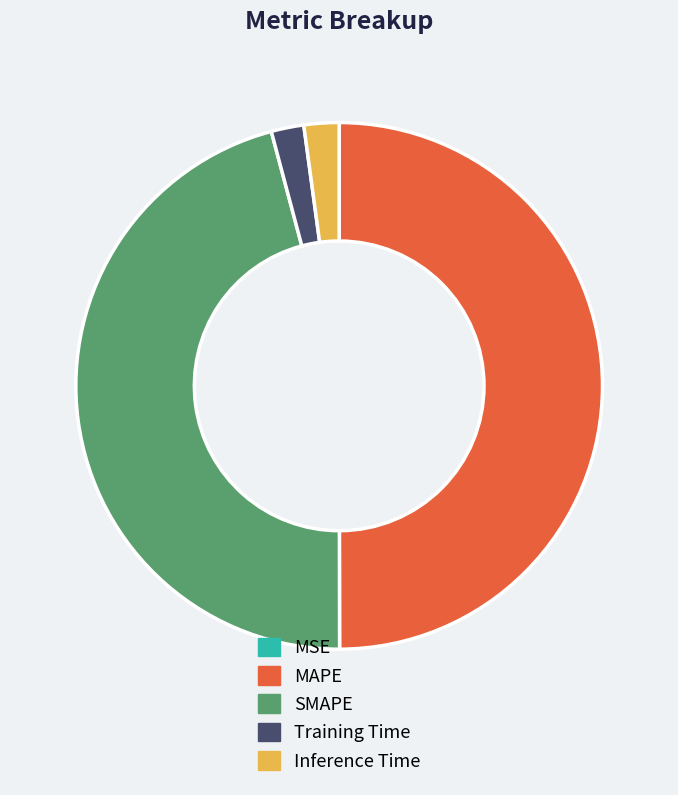

The MAPE slice represents 36% of the pie. True or false?

False